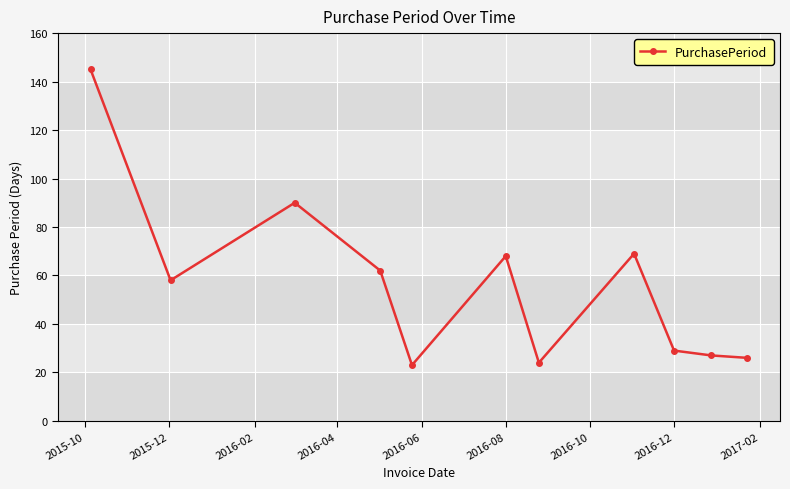

What is the sum of all values?

621